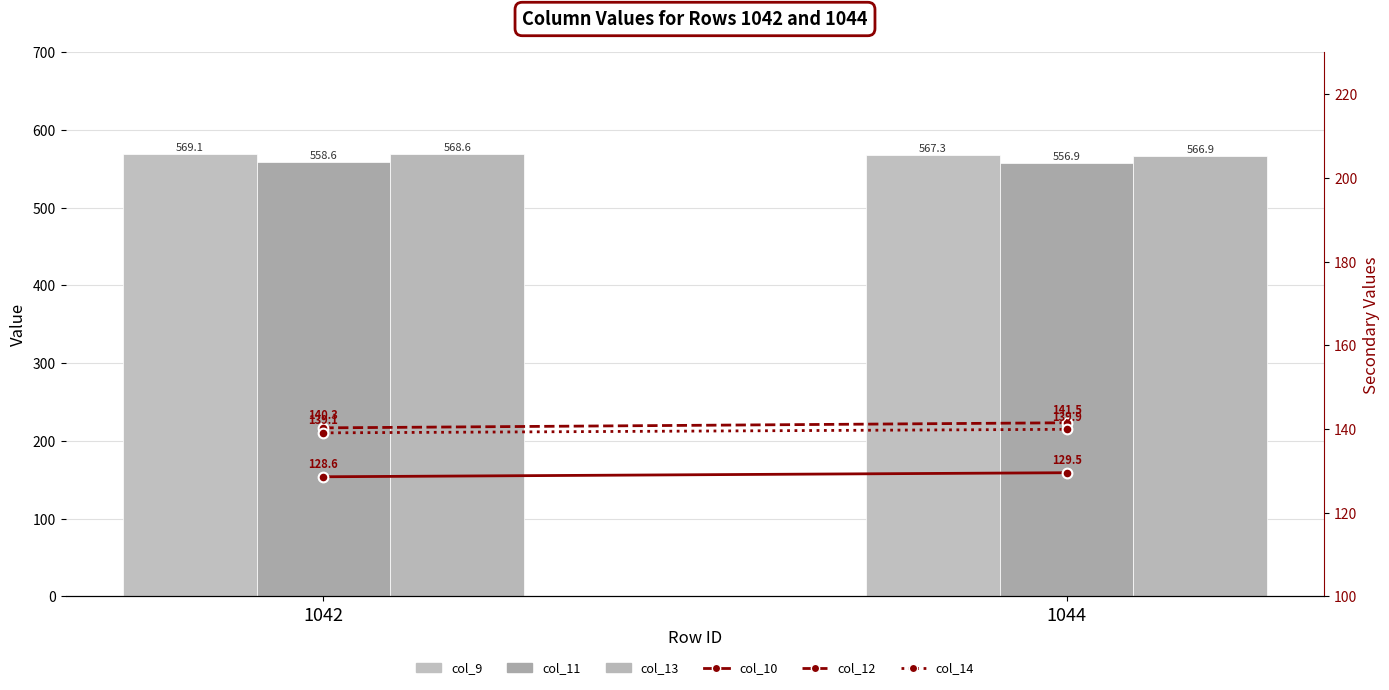

What is the value of the col_11 bar at the 2nd from the left?

556.9